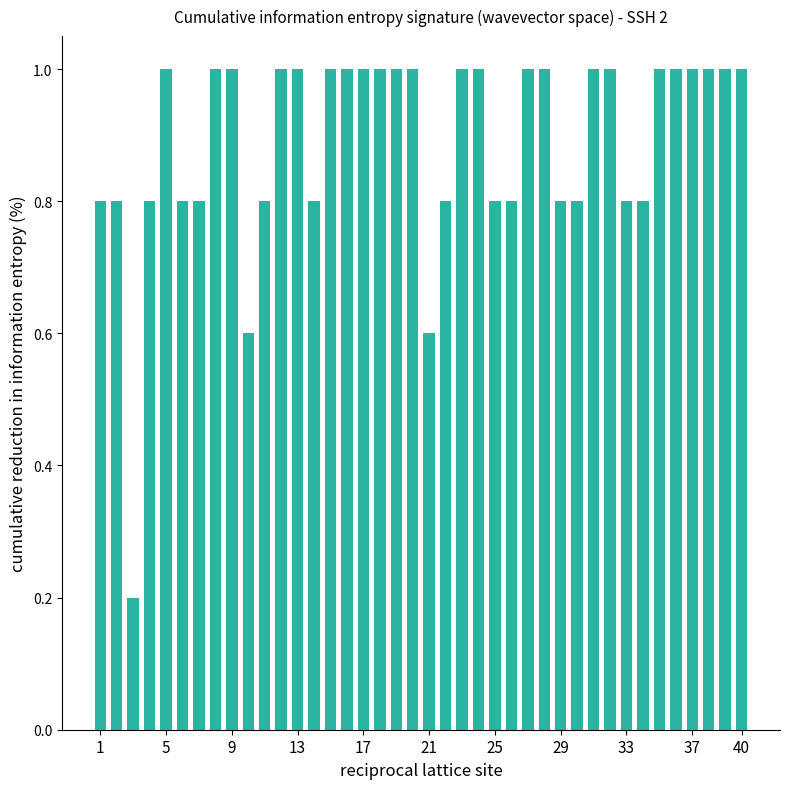

Count the number of categories in the chart.

40